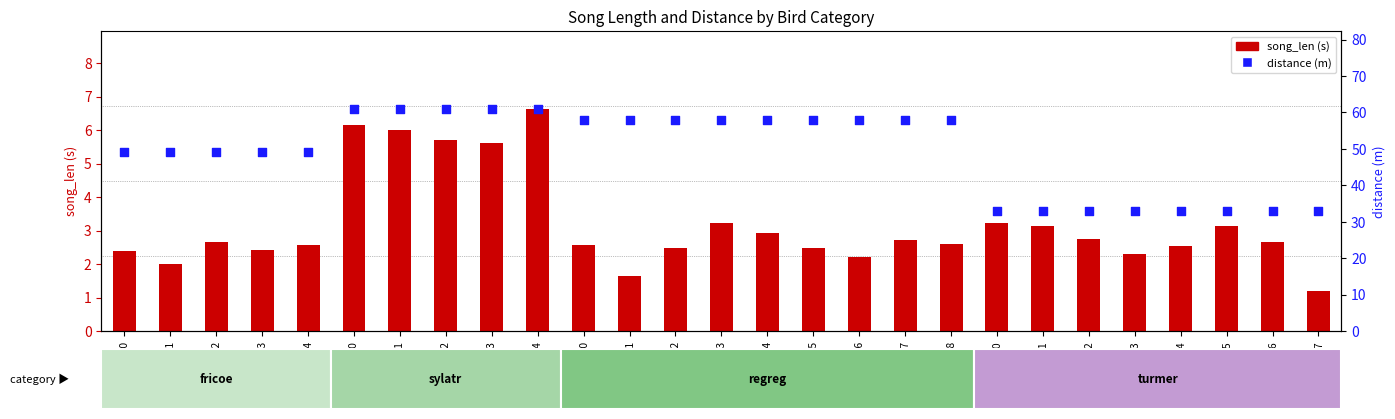

At how many categories does at least one series exceed 5?

27